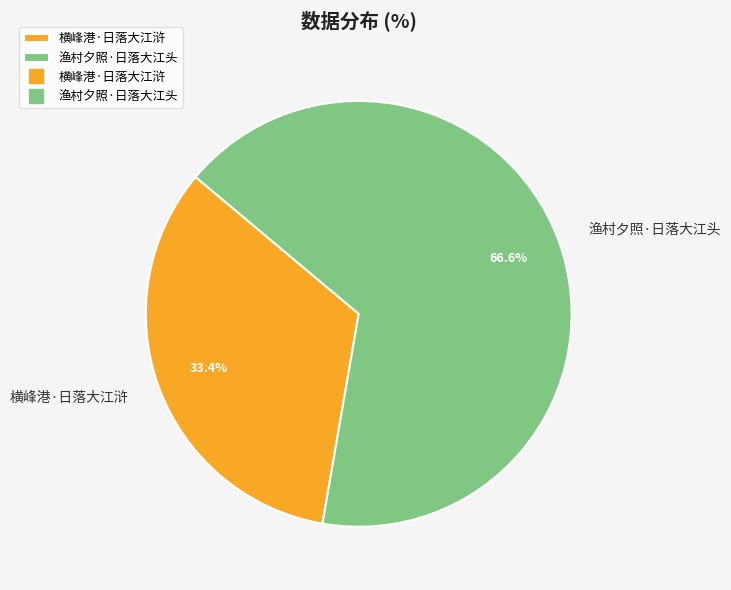

True or false: 渔村夕照·日落大江头 accounts for 59% of the total.

False